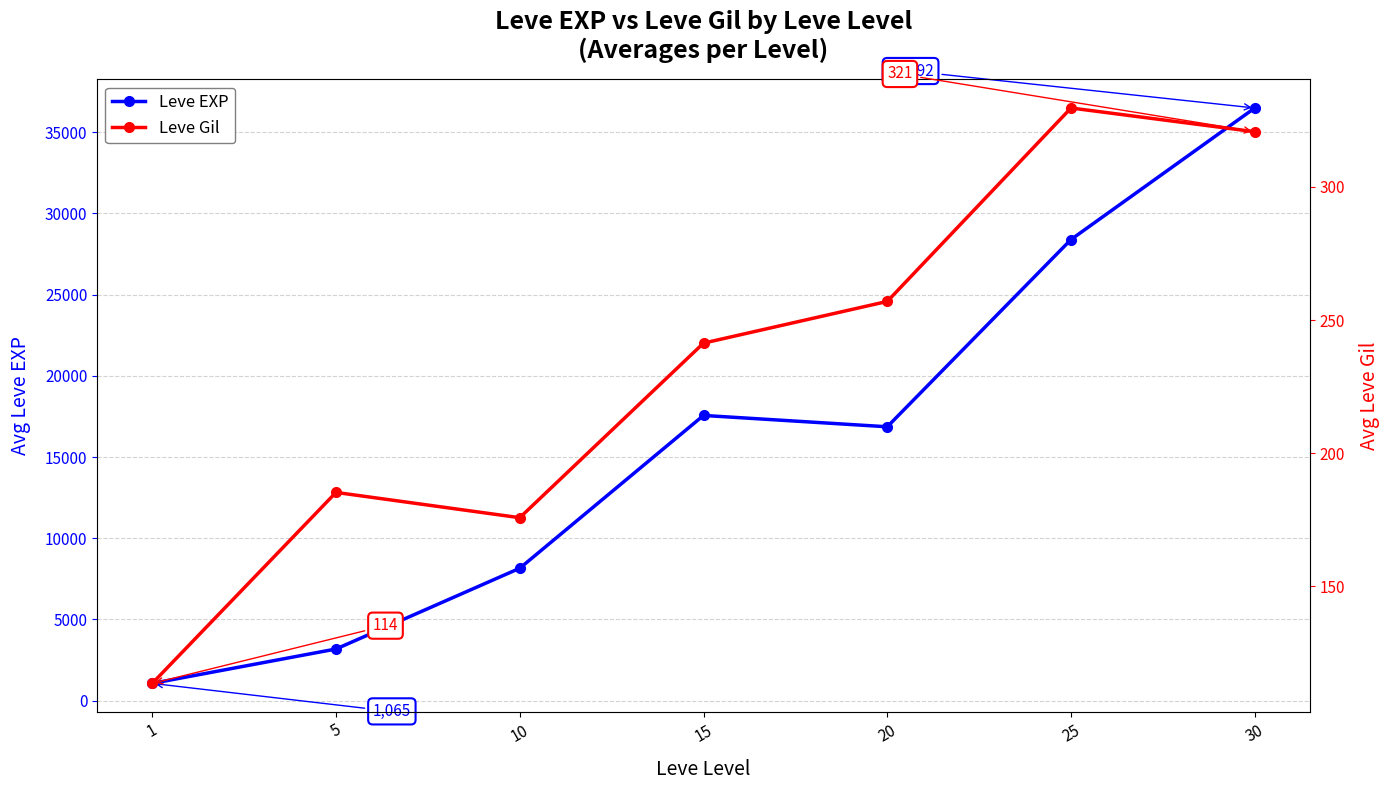

Between 20 and 10, which is larger?

20